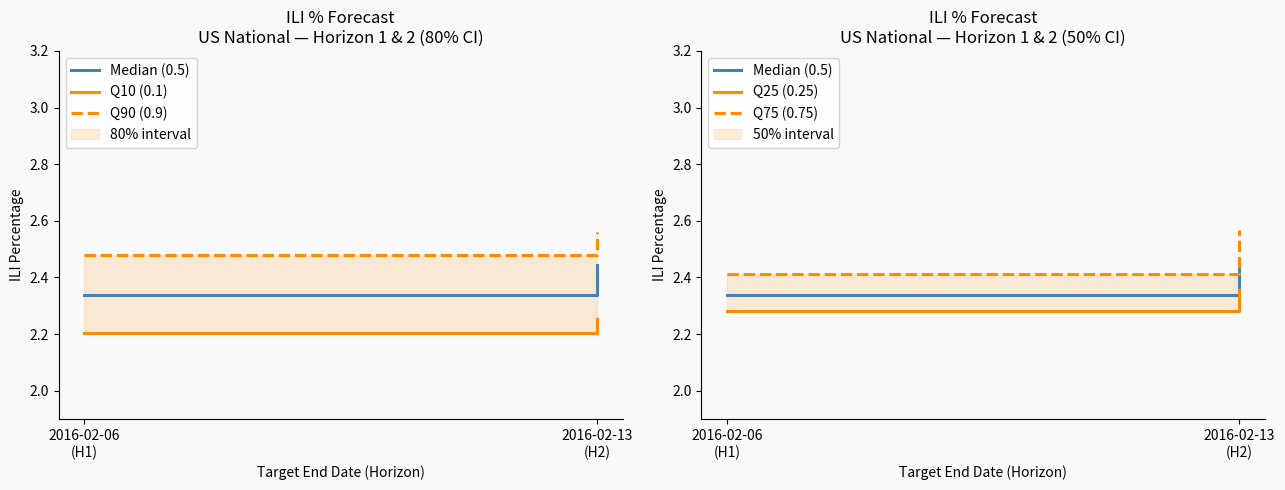

At how many categories does at least one series exceed 2?

2